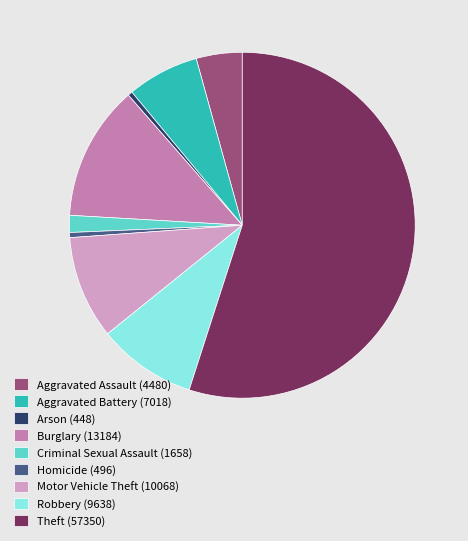

What is the majority slice?

Theft (57350)